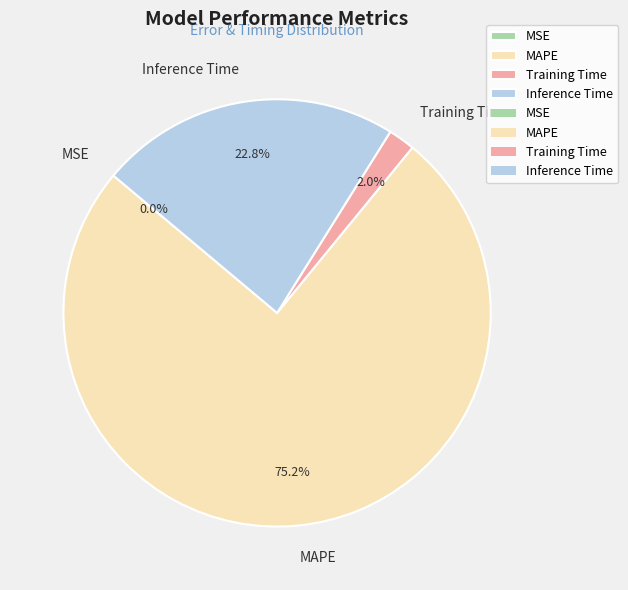

To the nearest percent, what percentage of the pie is Inference Time?

23%